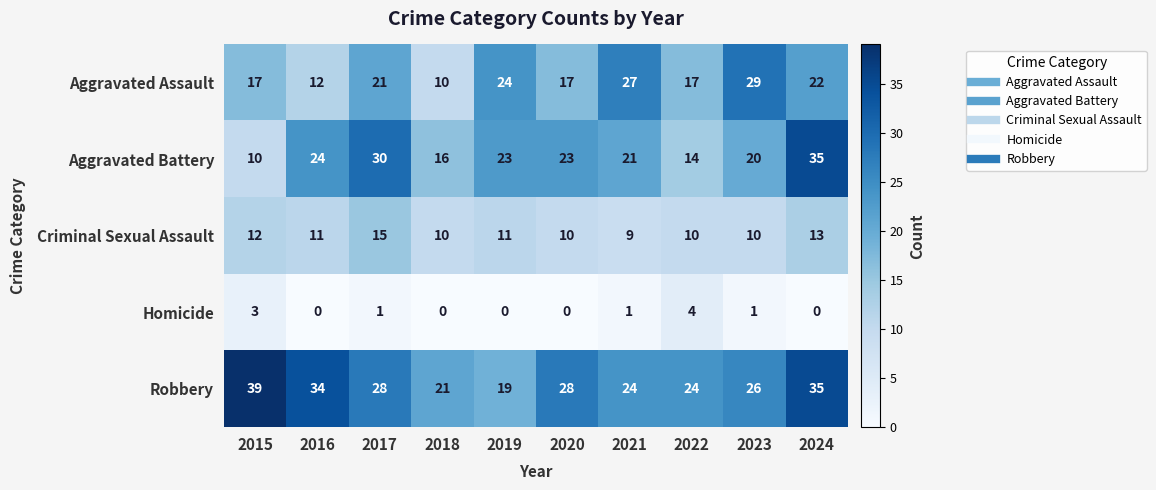

Which series has the largest range (max minus min)?

Aggravated Battery